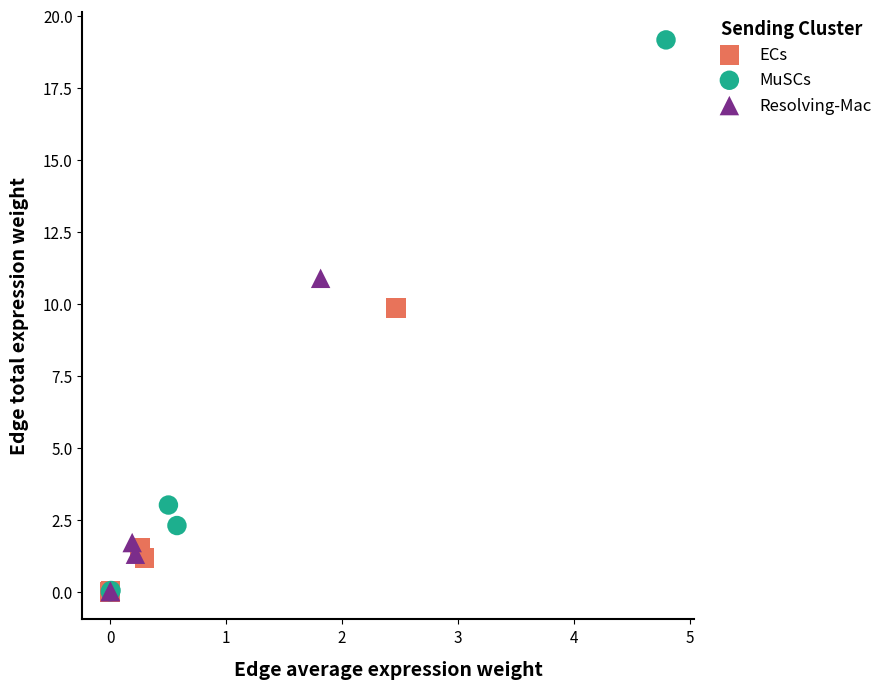

Which series reaches the maximum Y coordinate?

MuSCs